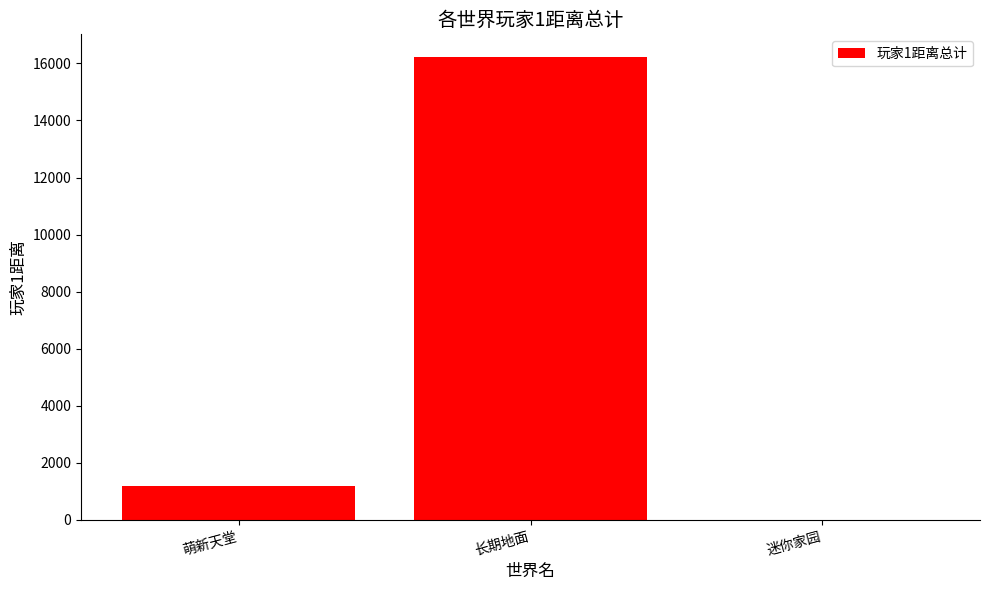

Is it true that the value at 萌新天堂 is 1181?

True